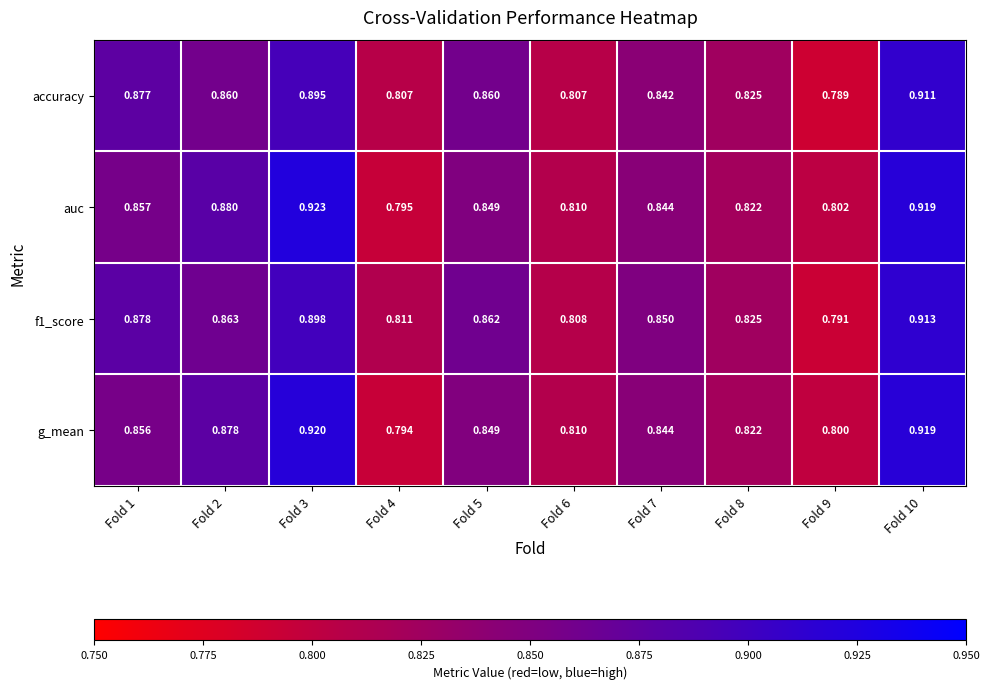

At which category does the chart reach its peak across all series?

Fold 3